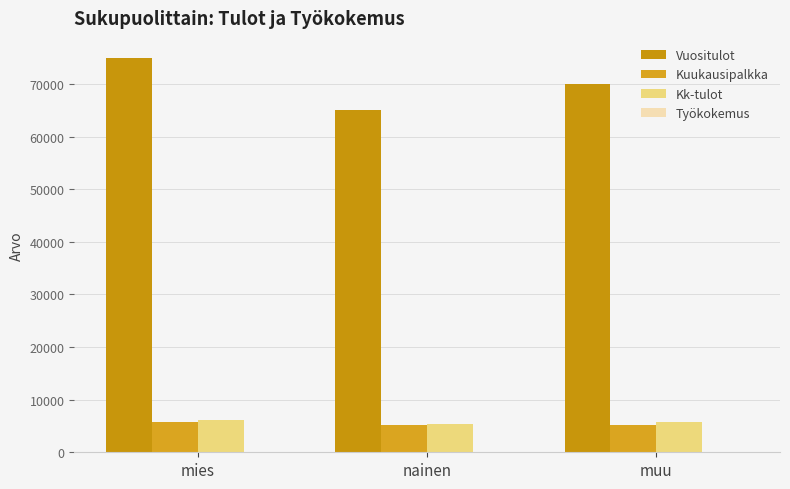

True or false: Kuukausipalkka has a value of 5100 at nainen.

True